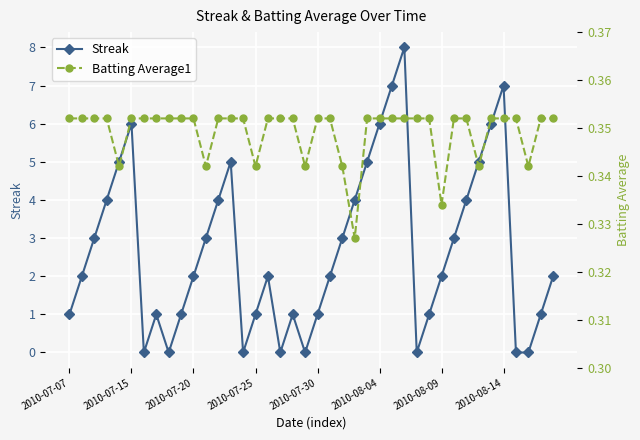

How many interior local peaks does the Streak series have?

7